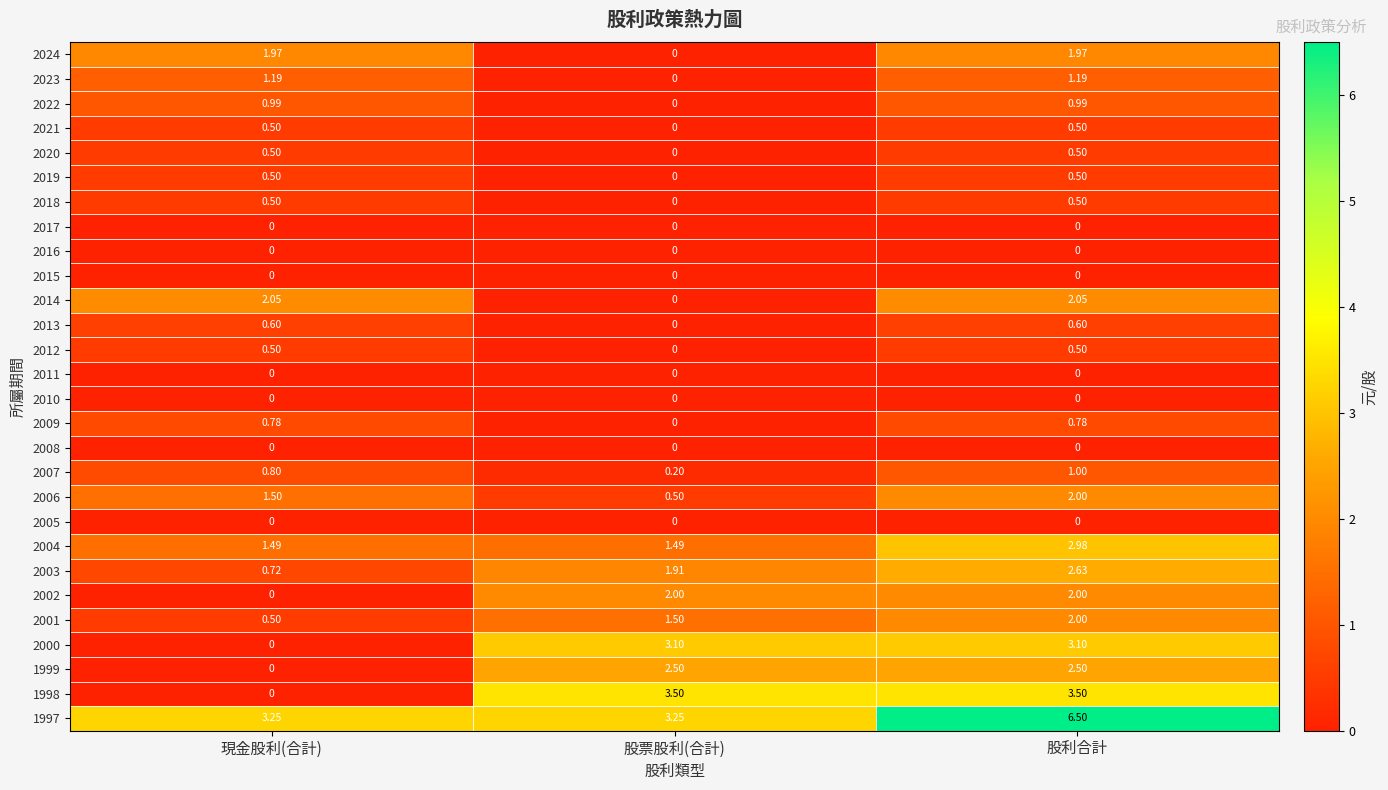

List the labels in order of 2006 value, smallest first.

股票股利(合計), 現金股利(合計), 股利合計